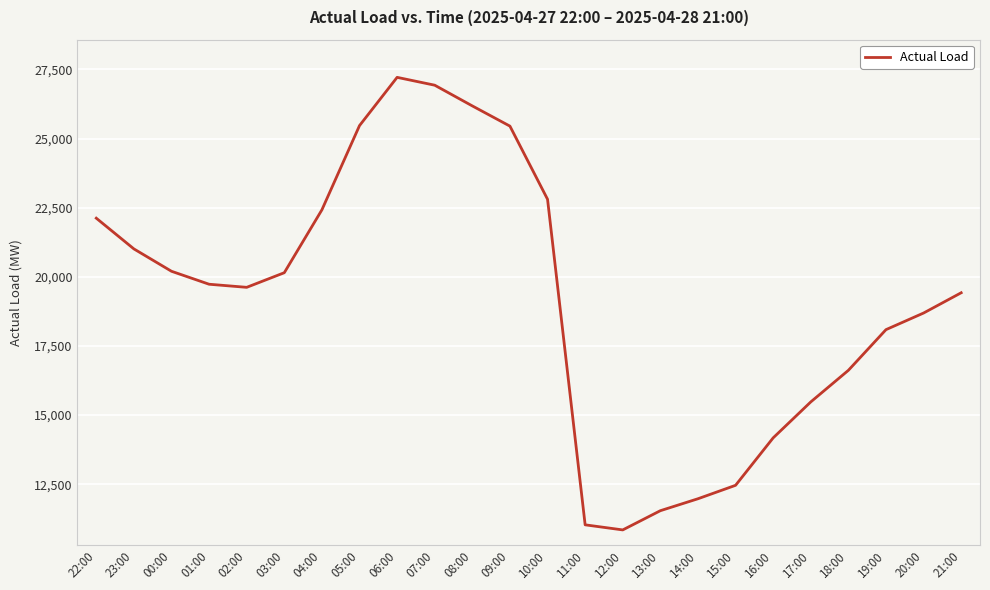

What is the maximum value shown in the chart?

27212